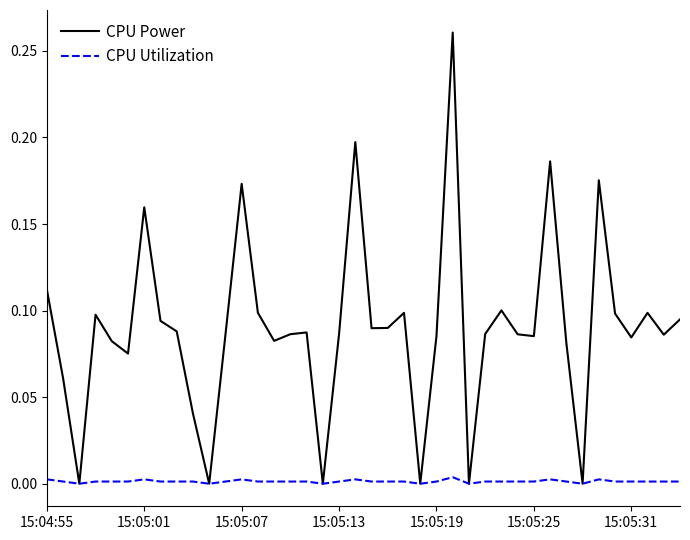

List the series in order of their overall mean, highest first.

CPU Power, CPU Utilization